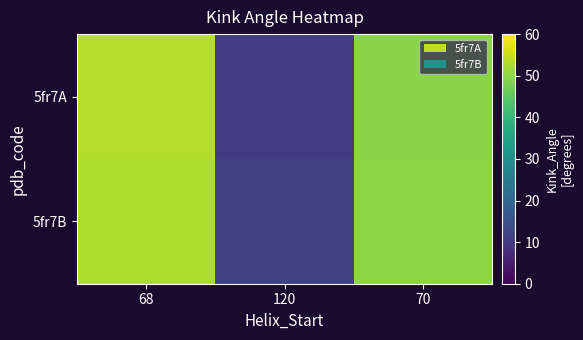

At 120, list the series in order from largest to smallest.

5fr7B, 5fr7A